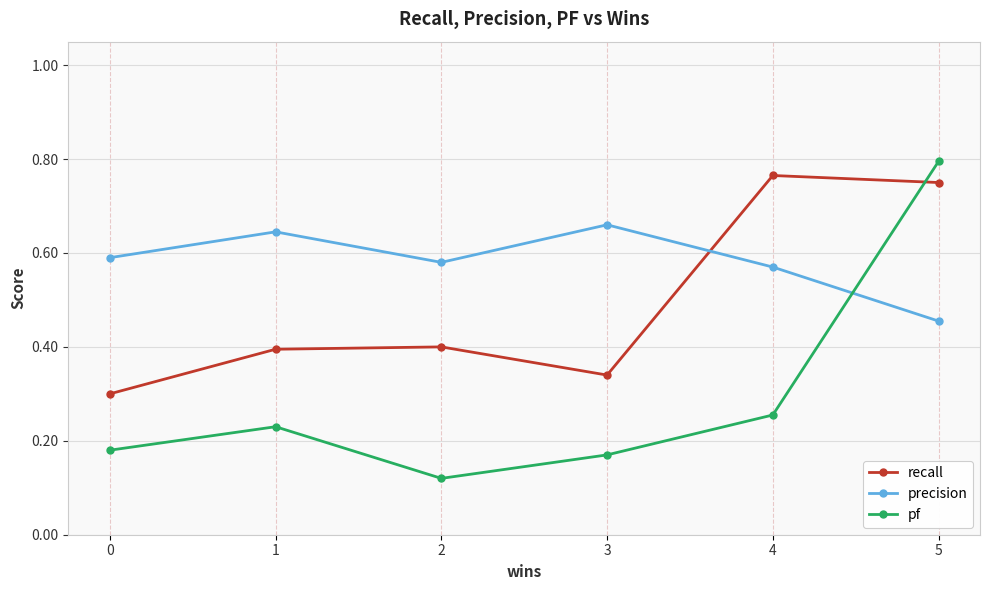

What is the sum of the recall values at 0 and 5?

1.1